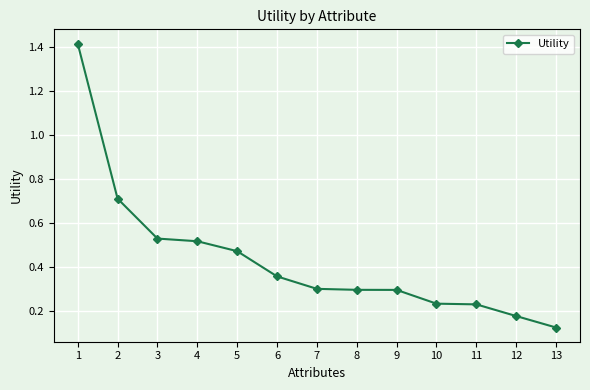

The chart shows a value of 0.4 at 10. True or false?

False